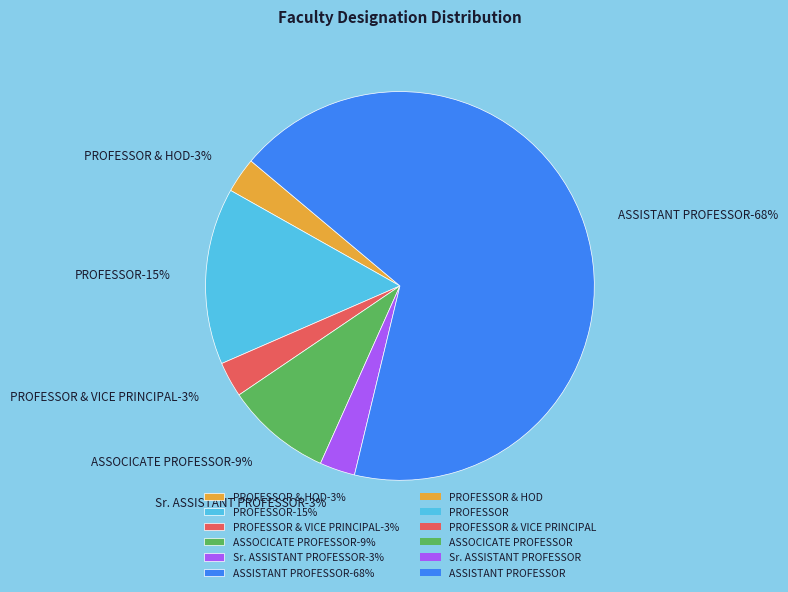

What percentage is NOT represented by PROFESSOR & HOD?

97.1%